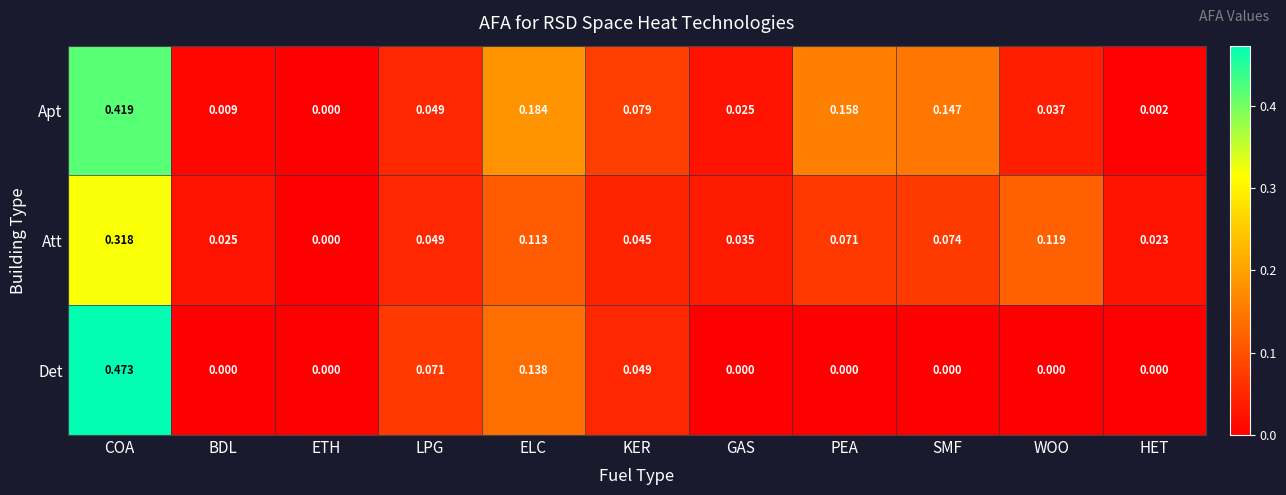

Which series changed the most between LPG and WOO?

Det